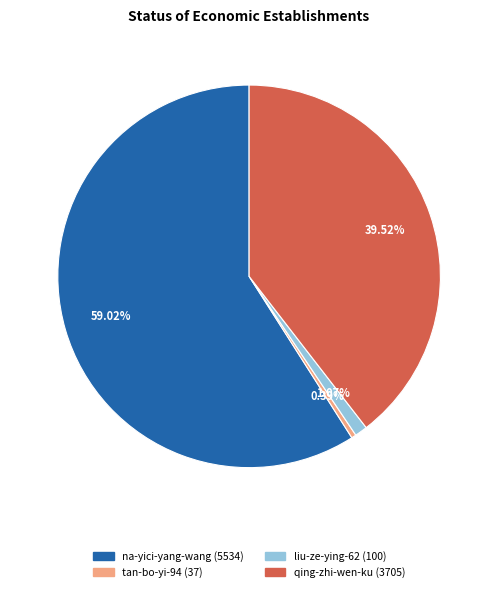

How many segments does this pie chart have?

4